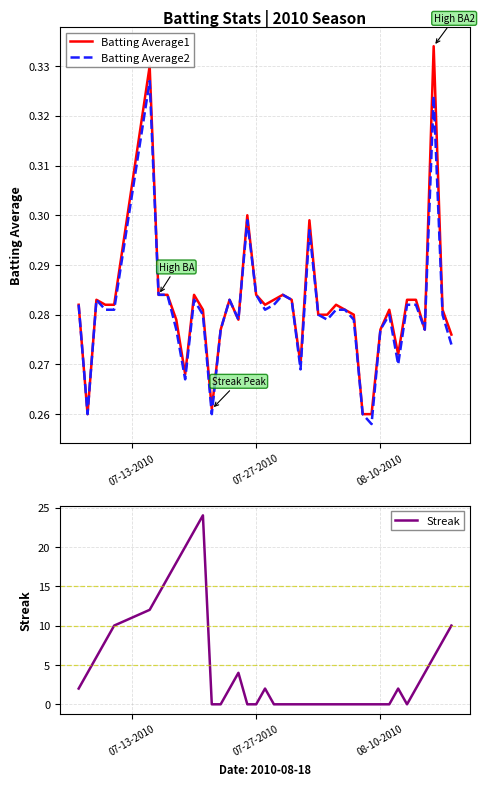

True or false: Batting Average1 and Batting Average2 cross at least once.

False